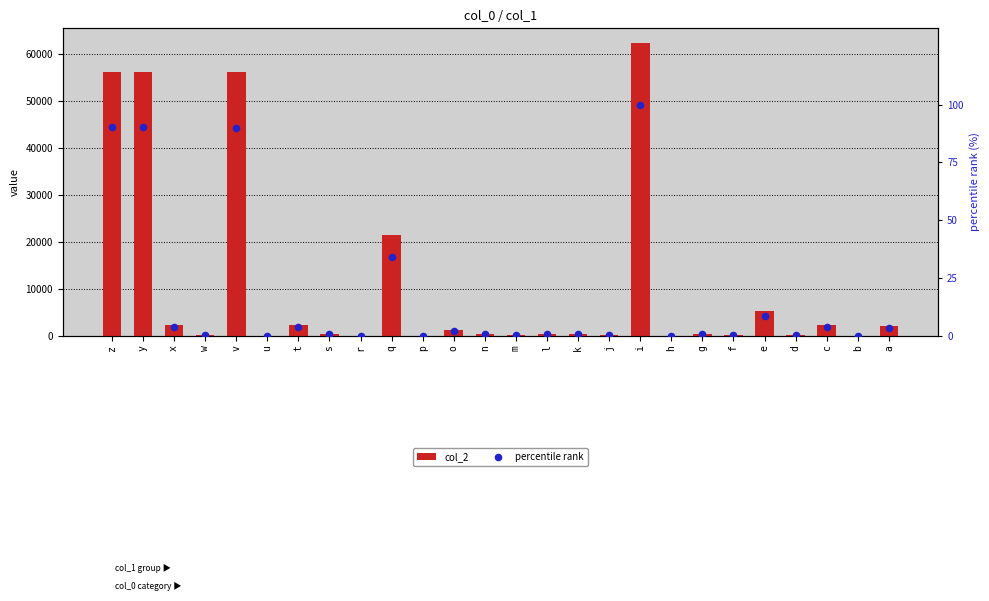

At how many categories does at least one series exceed 61117?

1